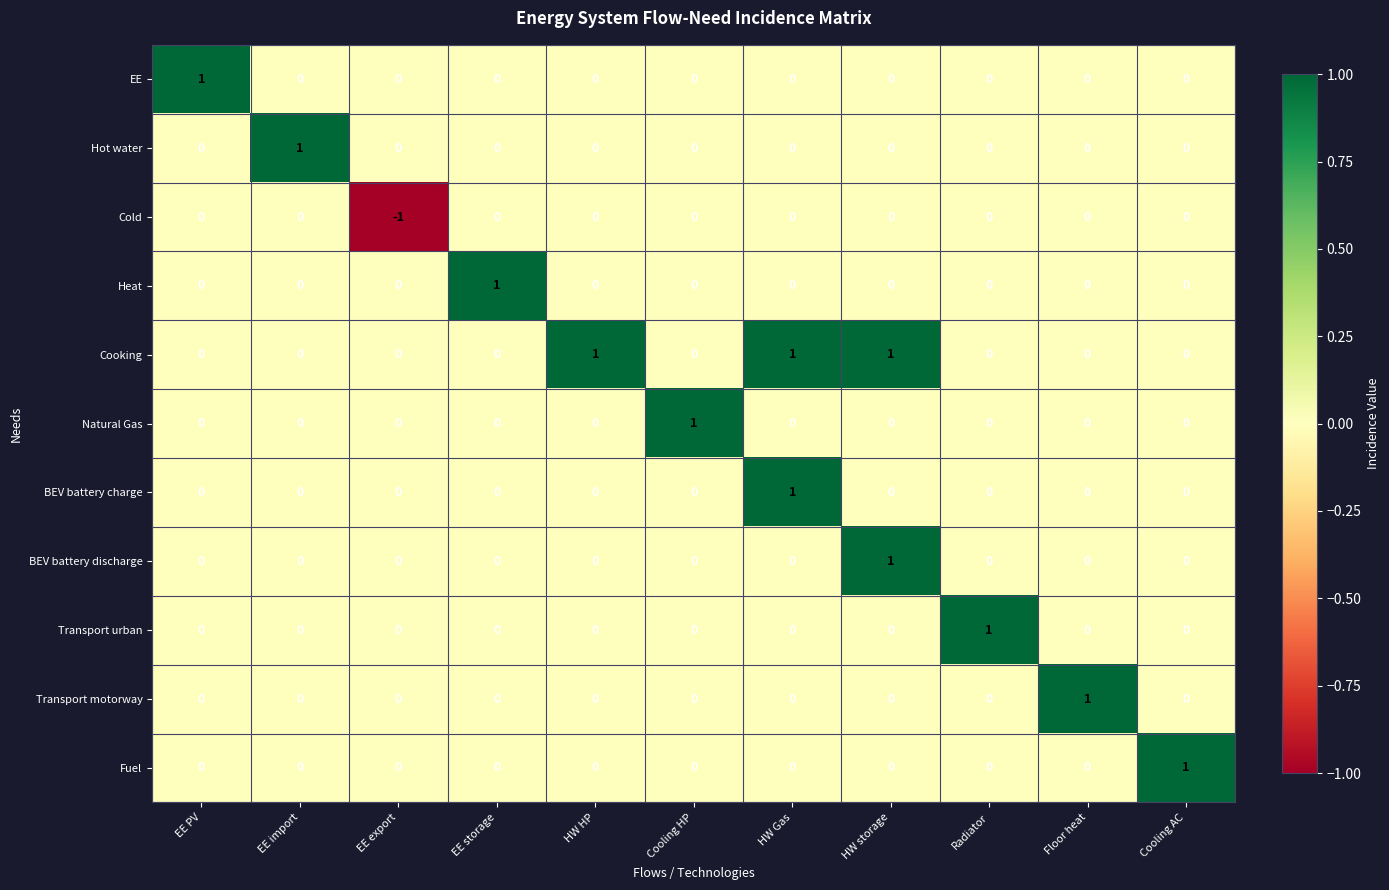

How many distinct data groups are displayed?

11